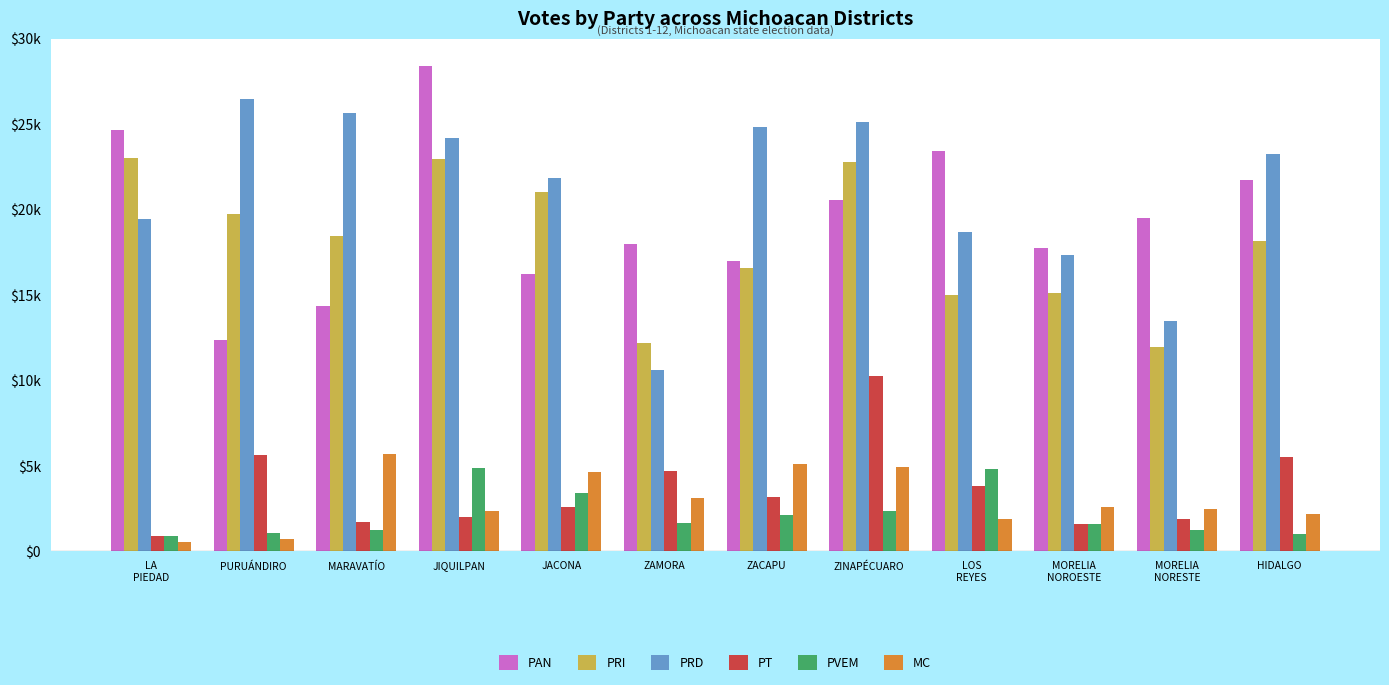

Which series has the largest total across all categories?

PRD